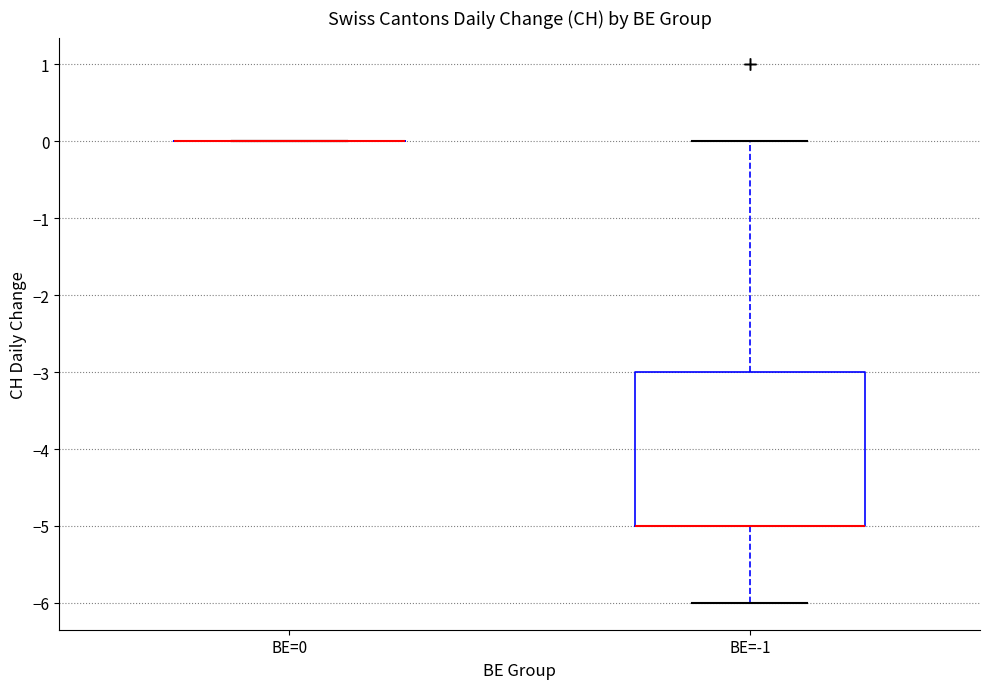

Reading left to right, read every box against the y-axis: the position of its median line, the range the box covers, and the ends of its whiskers. The values are not printed on the chart, so give them approximately, as read against the axis.

BE=0: box collapsed to a line at 0, whiskers 0 to 0
BE=-1: median -5 (drawn on the box's lower edge), box -5 to -3, whiskers -6 to 0